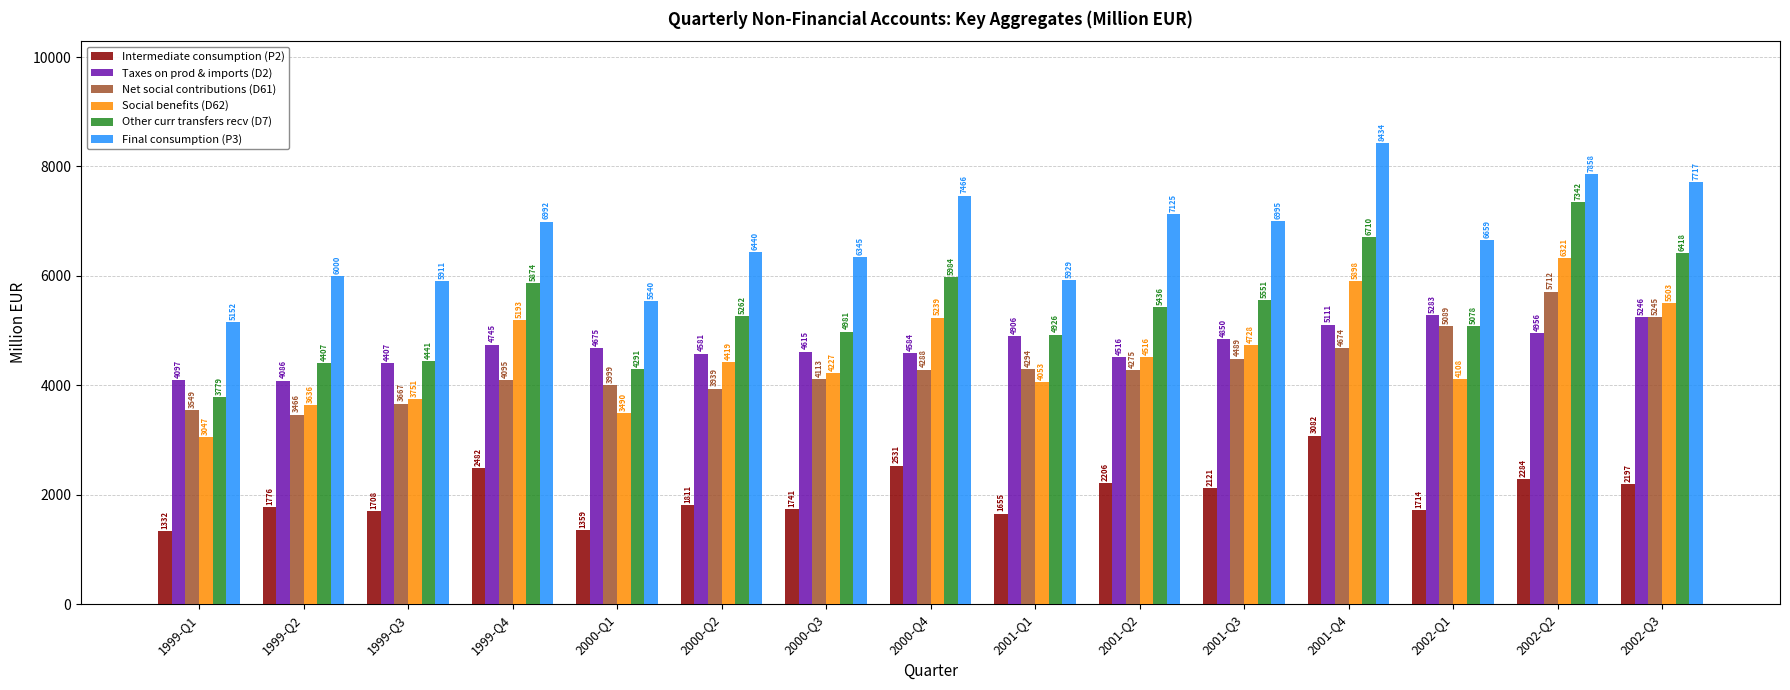

Rank the series at 2000-Q2 from highest to lowest value.

Final consumption (P3), Other curr transfers recv (D7), Taxes on prod & imports (D2), Social benefits (D62), Net social contributions (D61), Intermediate consumption (P2)